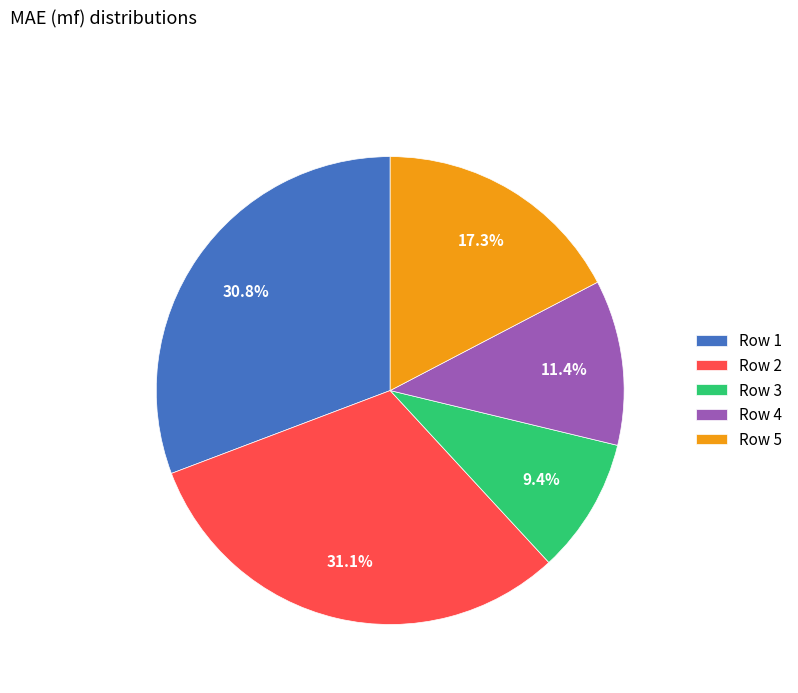

Count the number of slices in the pie.

5